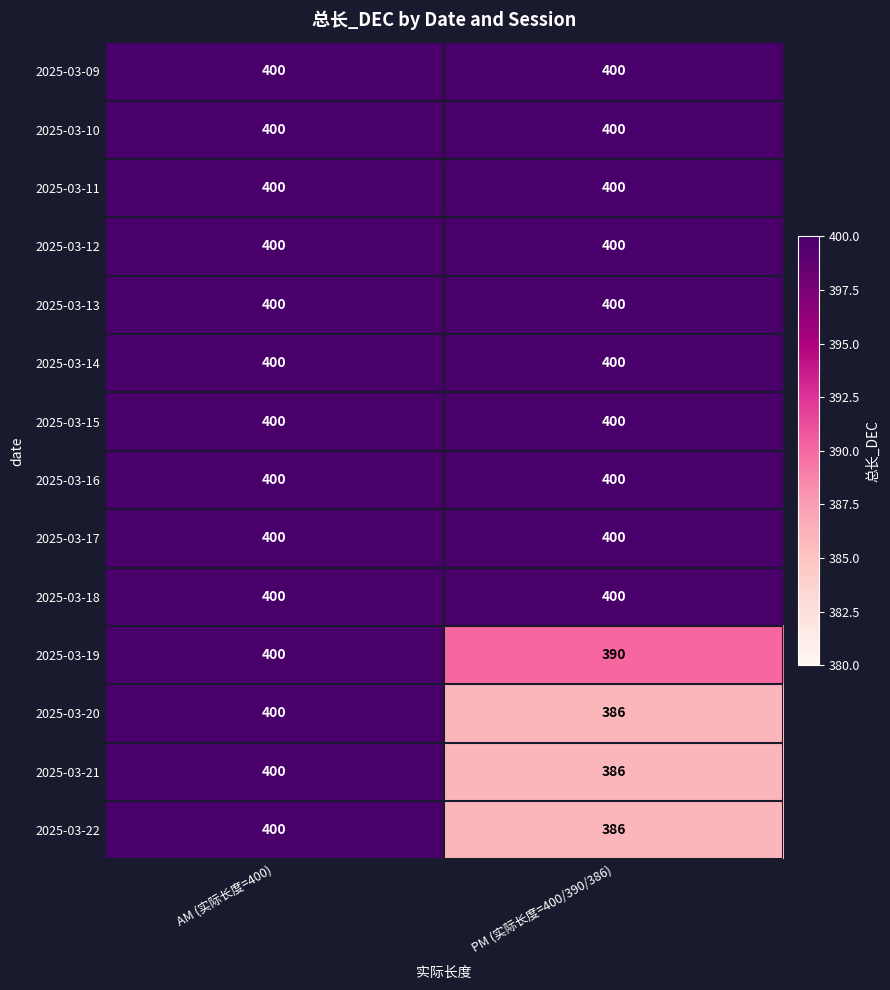

The 2025-03-12 series shows 703 at PM (实际长度=400/390/386). True or false?

False